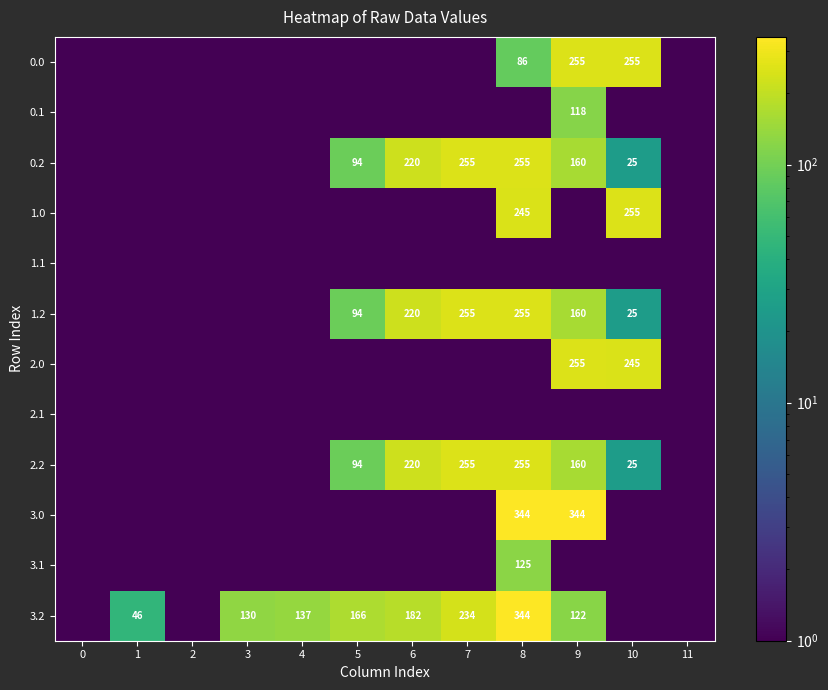

Which has a higher value, 2 or 8?

8